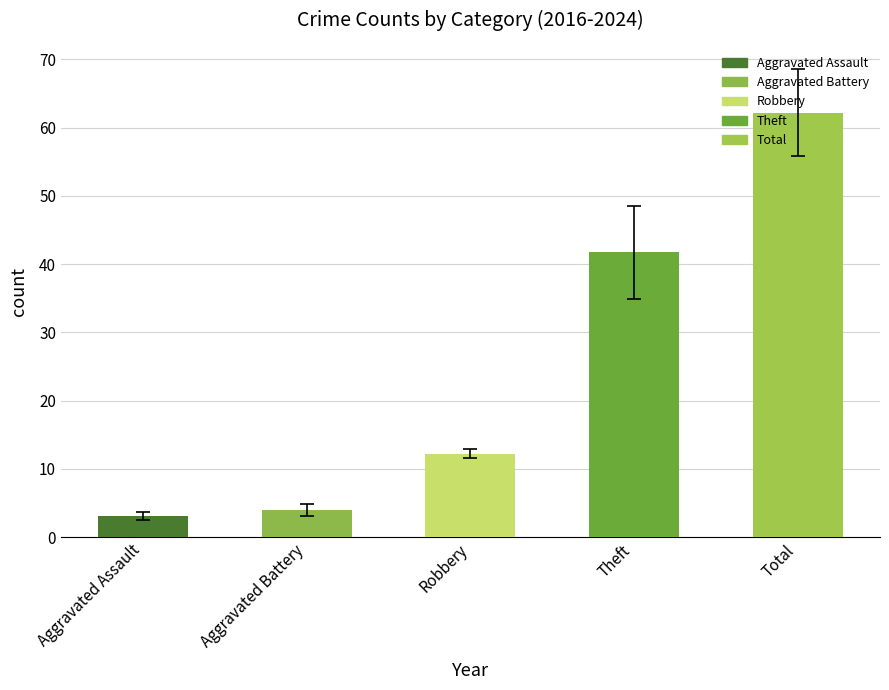

How many bars are there in each group?

5